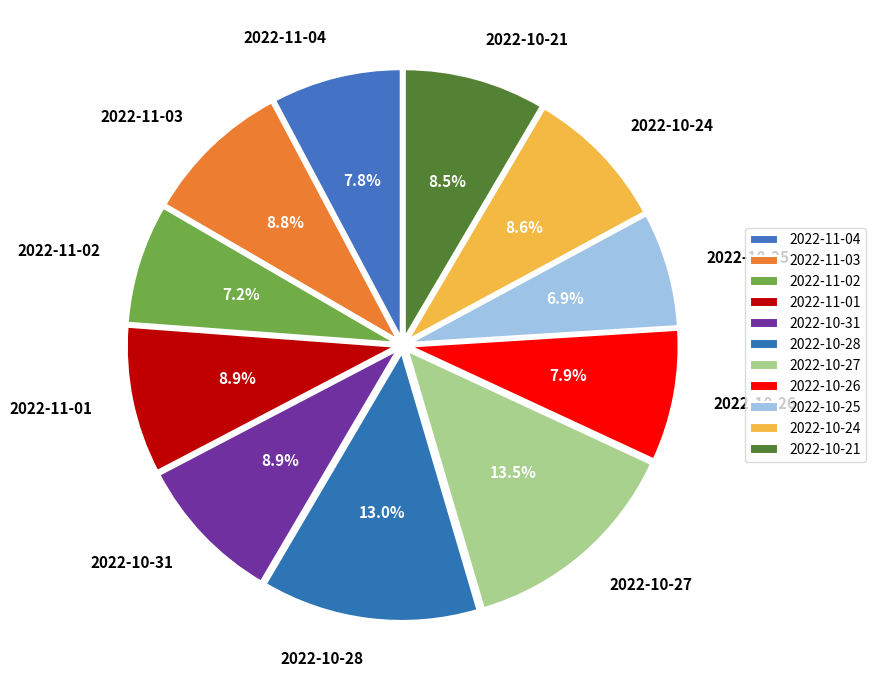

What is the total percentage of 2022-10-27 and 2022-10-31?

22.4%